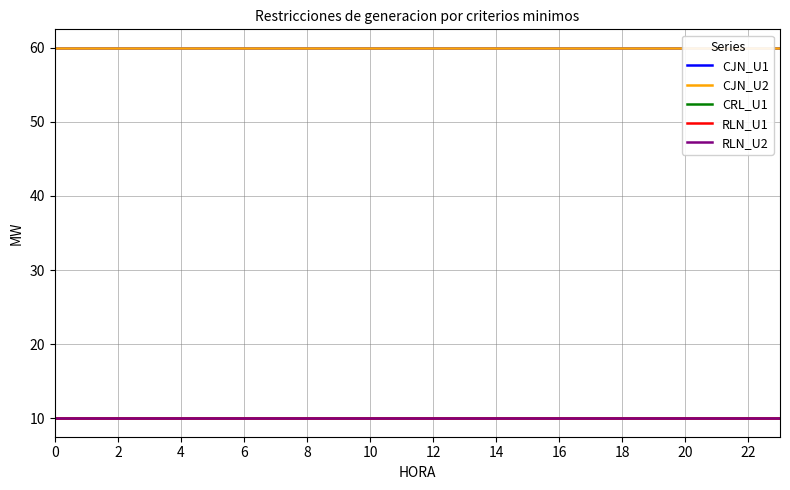

What are all the series names shown in the legend?

CJN_U1, CJN_U2, CRL_U1, RLN_U1, RLN_U2